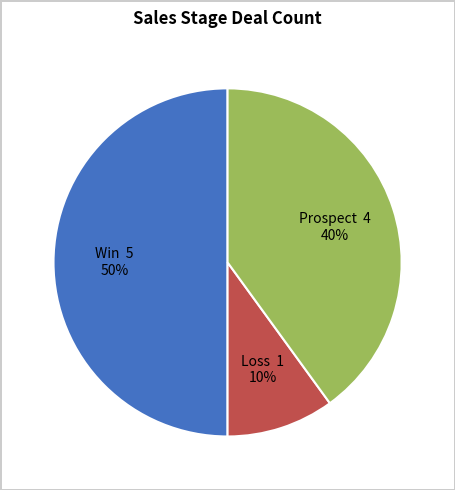

To the nearest percent, what is the average slice percentage?

33%